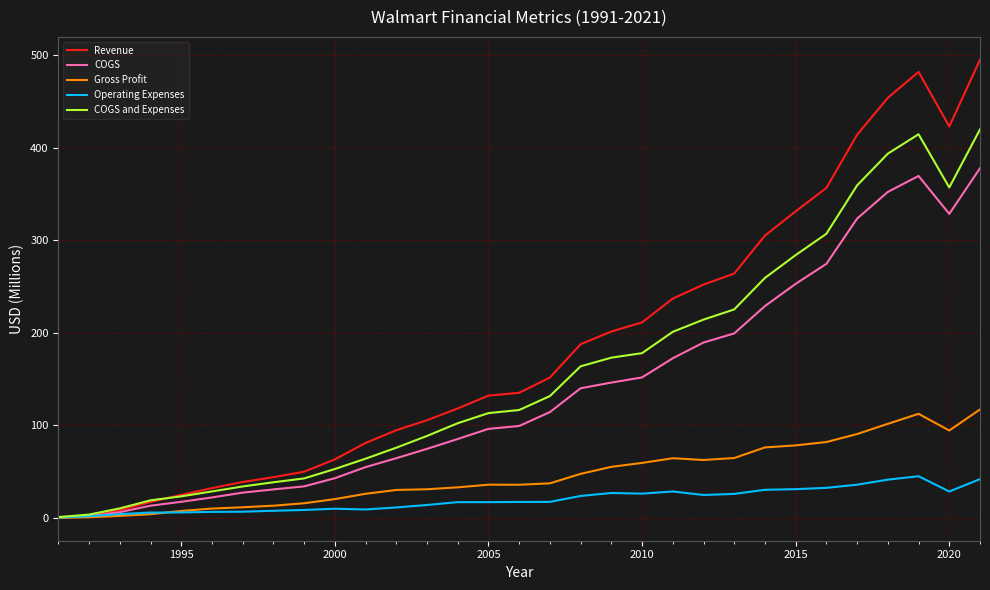

What is the maximum value shown in the chart?

495.0